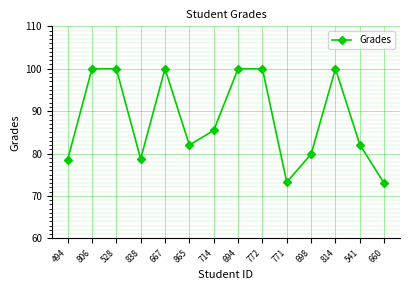

How many distinct data groups are displayed?

1